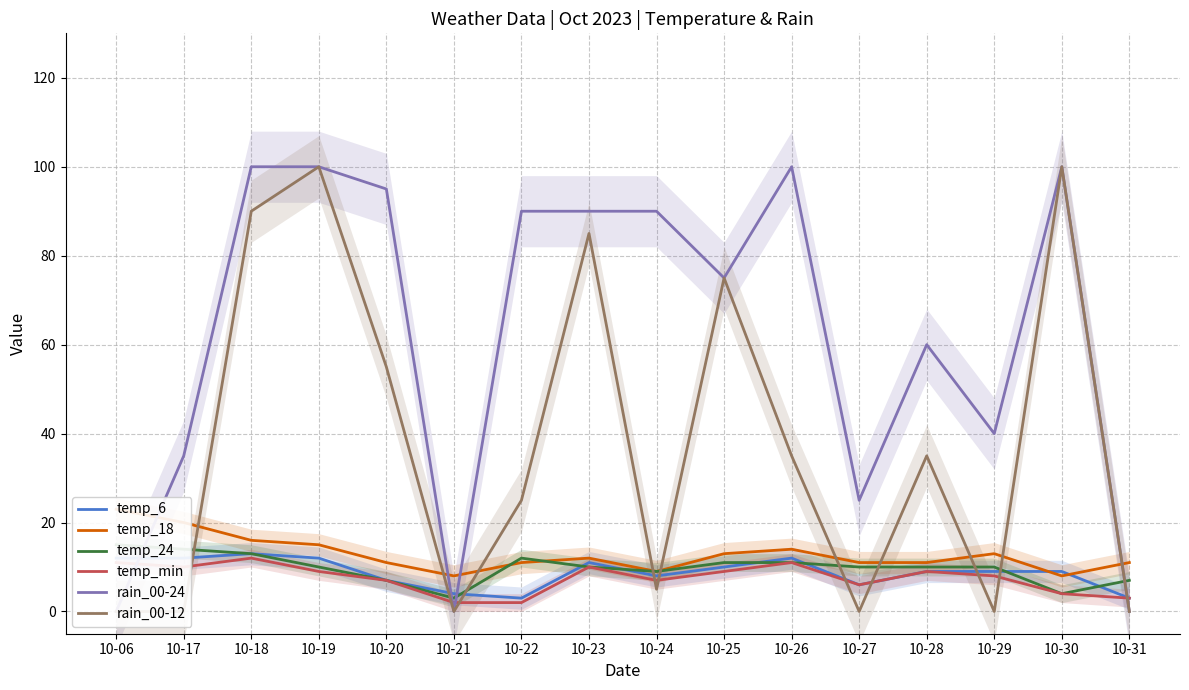

What are all the series names shown in the legend?

temp_6, temp_18, temp_24, temp_min, rain_00-24, rain_00-12